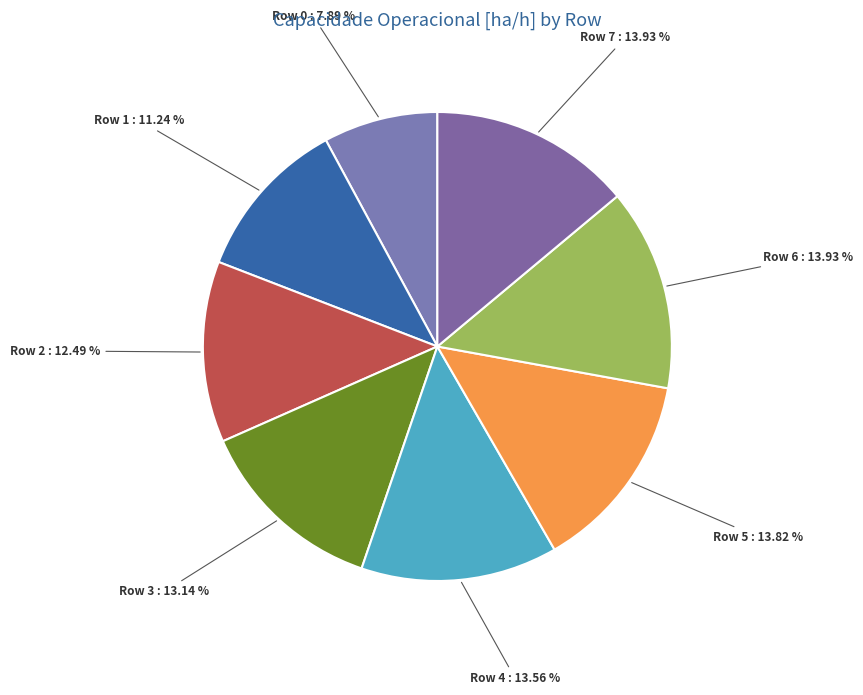

Approximately how many times larger is the value at Row 3 compared to Row 2?

1.1